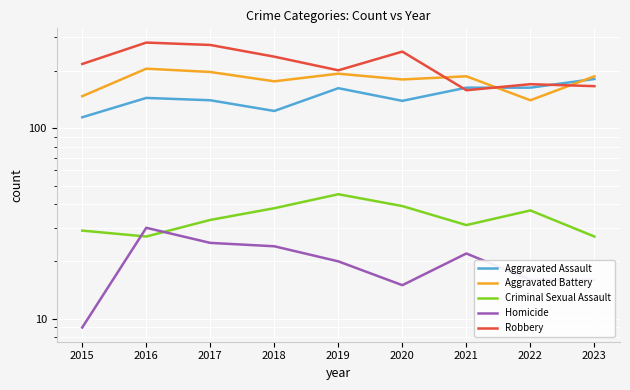

Which category has the lowest value in the Aggravated Assault series?

2015